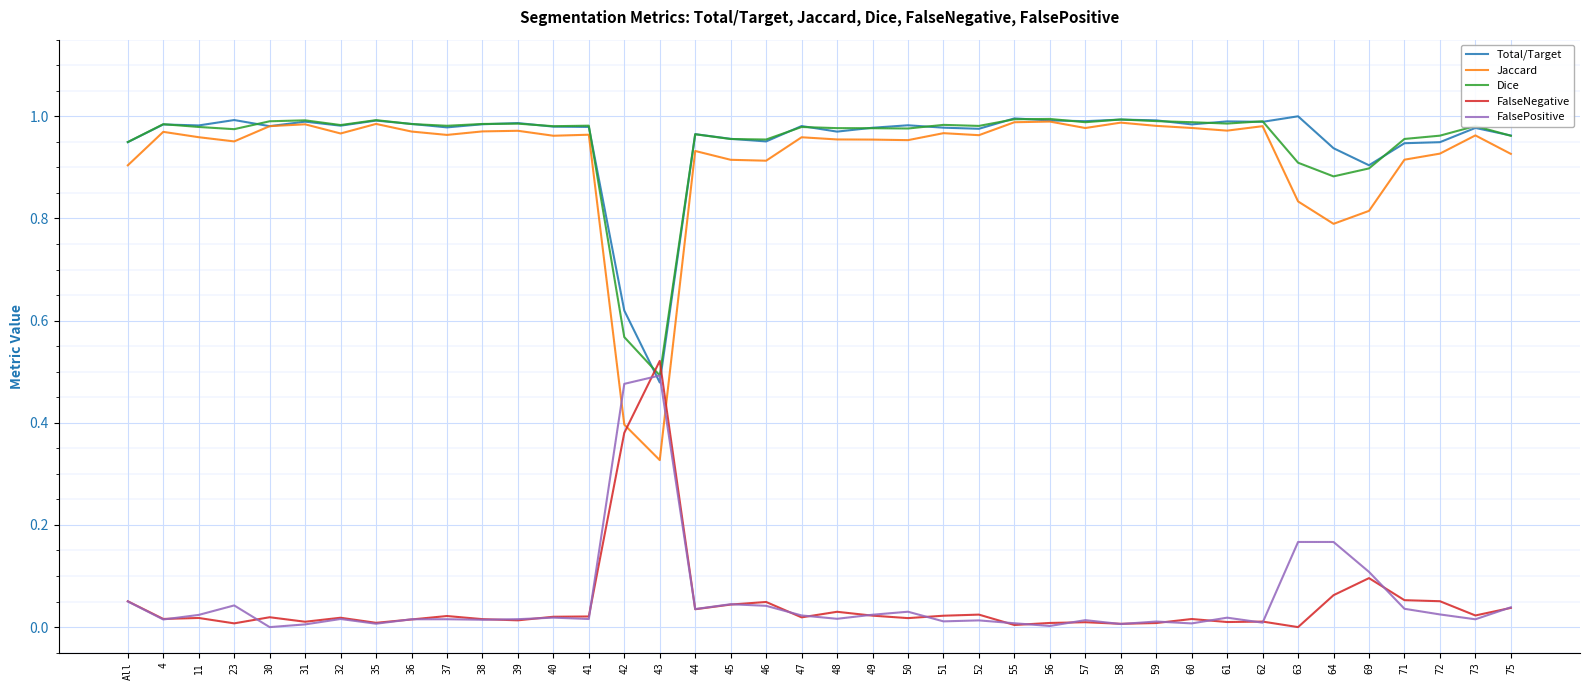

Is the value of Jaccard at 11 greater than the value of FalseNegative at 55?

Yes